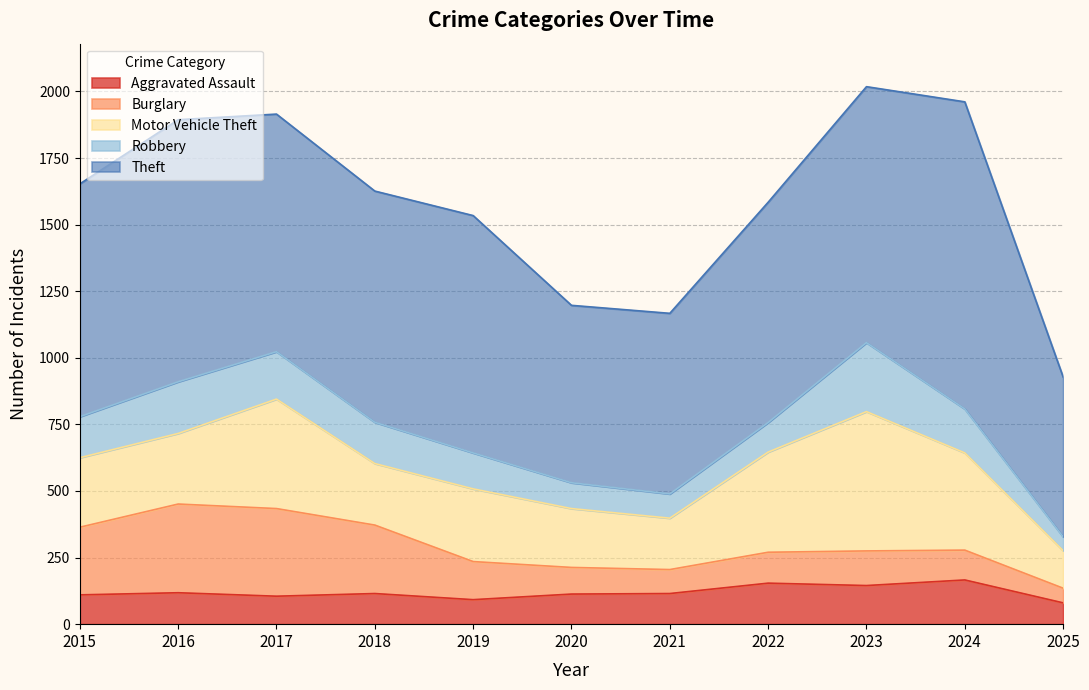

Rank the series by their maximum value, from lowest to highest.

Aggravated Assault, Robbery, Burglary, Motor Vehicle Theft, Theft